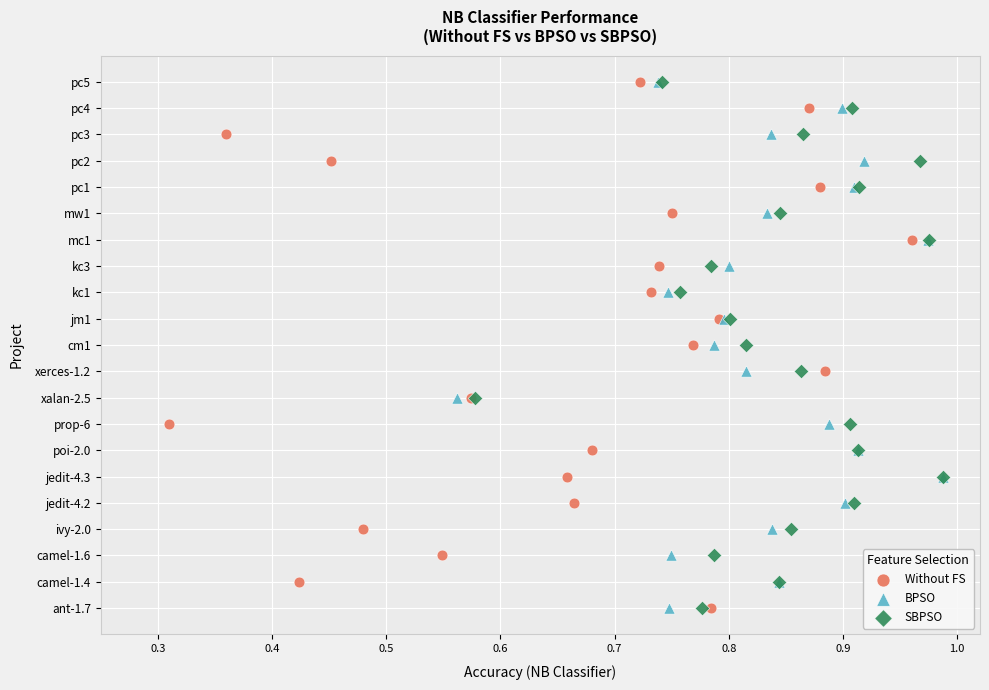

What are all the series names shown in the legend?

Without FS, BPSO, SBPSO